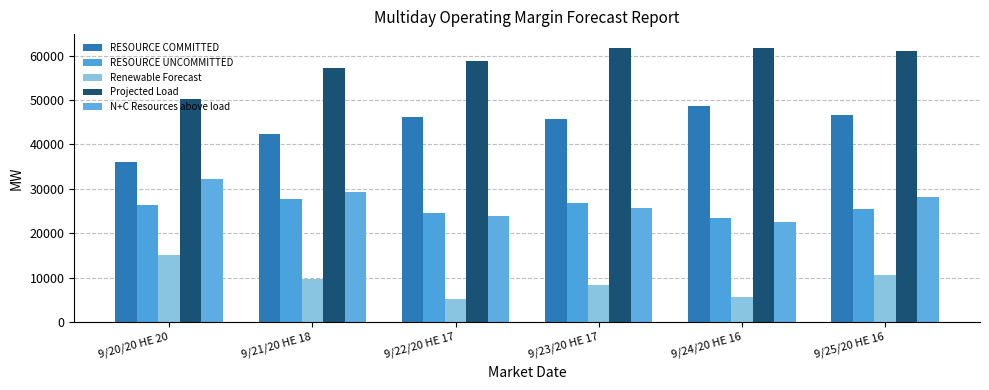

What is the difference between the highest and lowest values at 9/25/20 HE 16?

50356.8